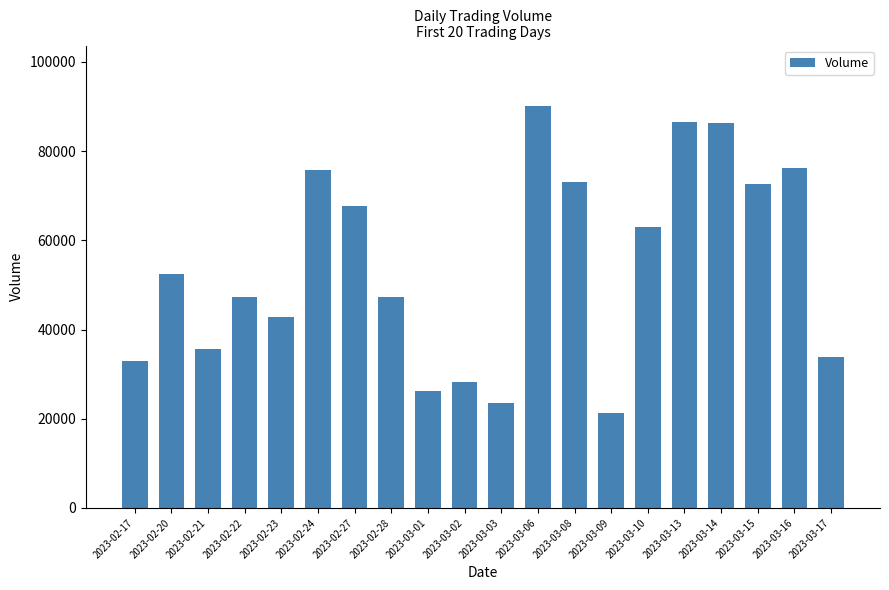

Between 2023-02-28 and 2023-03-09, which is larger?

2023-02-28